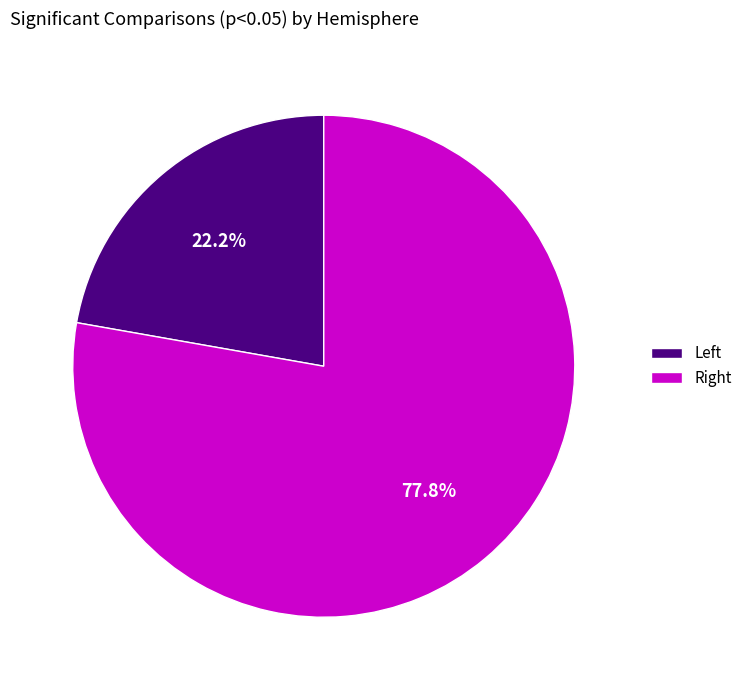

What is the smallest slice in the pie chart?

Left